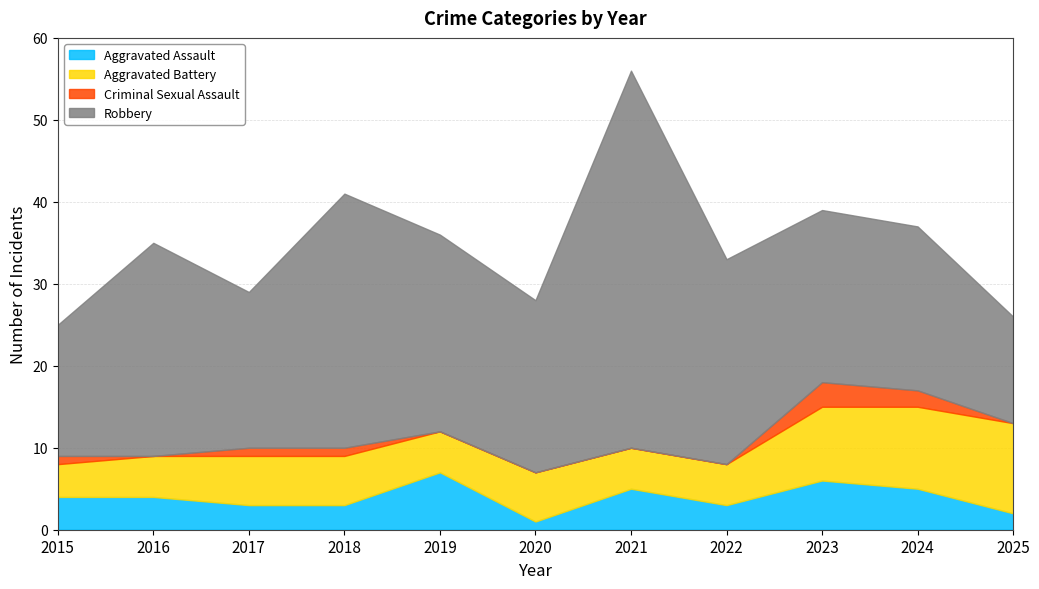

What are all the series names shown in the legend?

Aggravated Assault, Aggravated Battery, Criminal Sexual Assault, Robbery